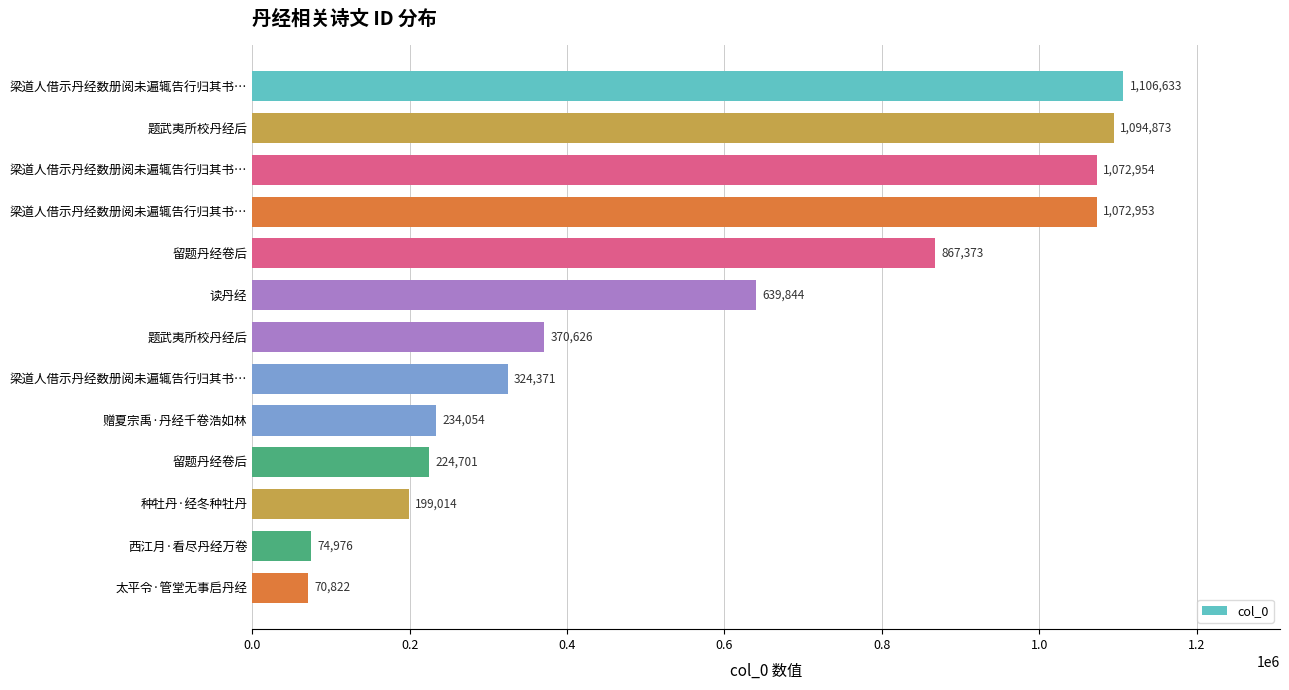

How many data points does each series have?

13